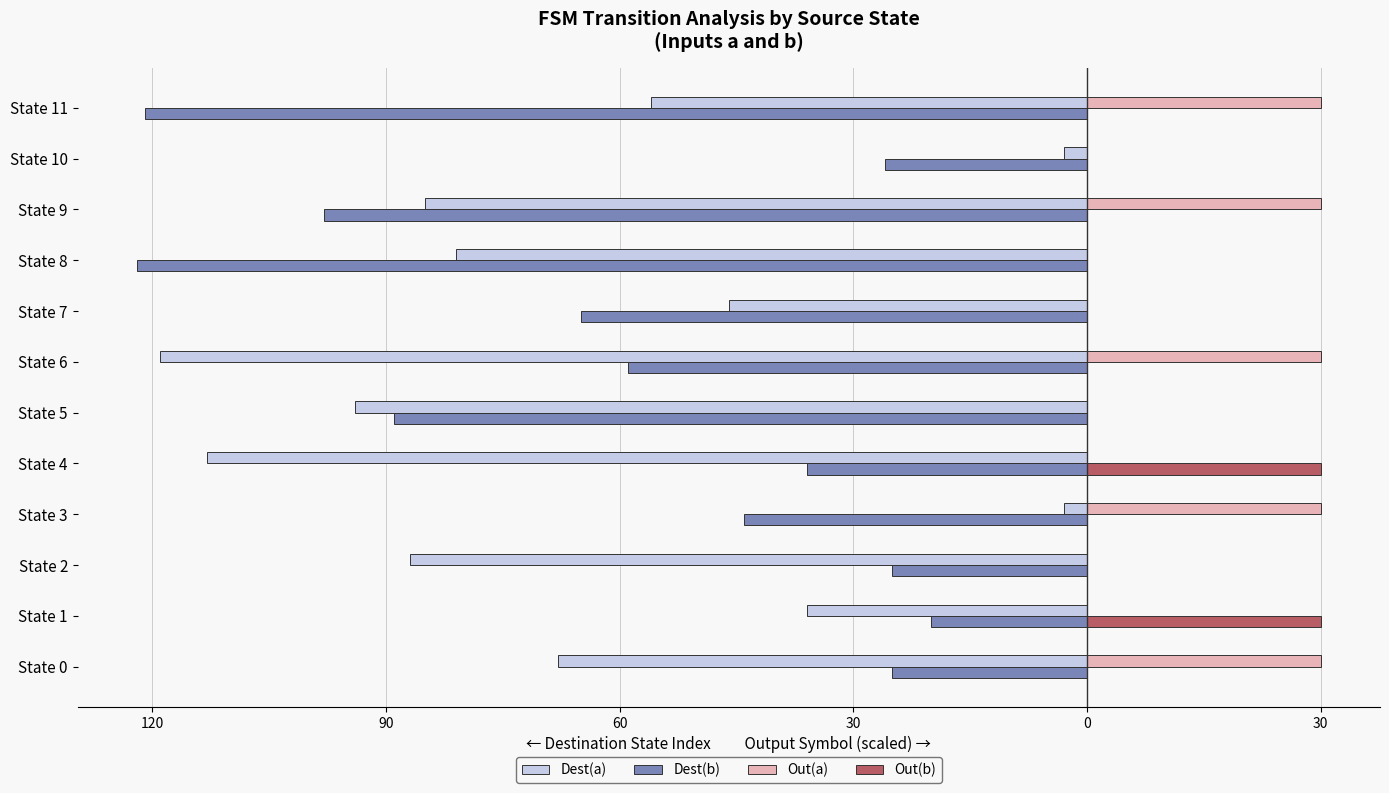

What are all the series names shown in the legend?

Dest(a), Dest(b), Out(a), Out(b)